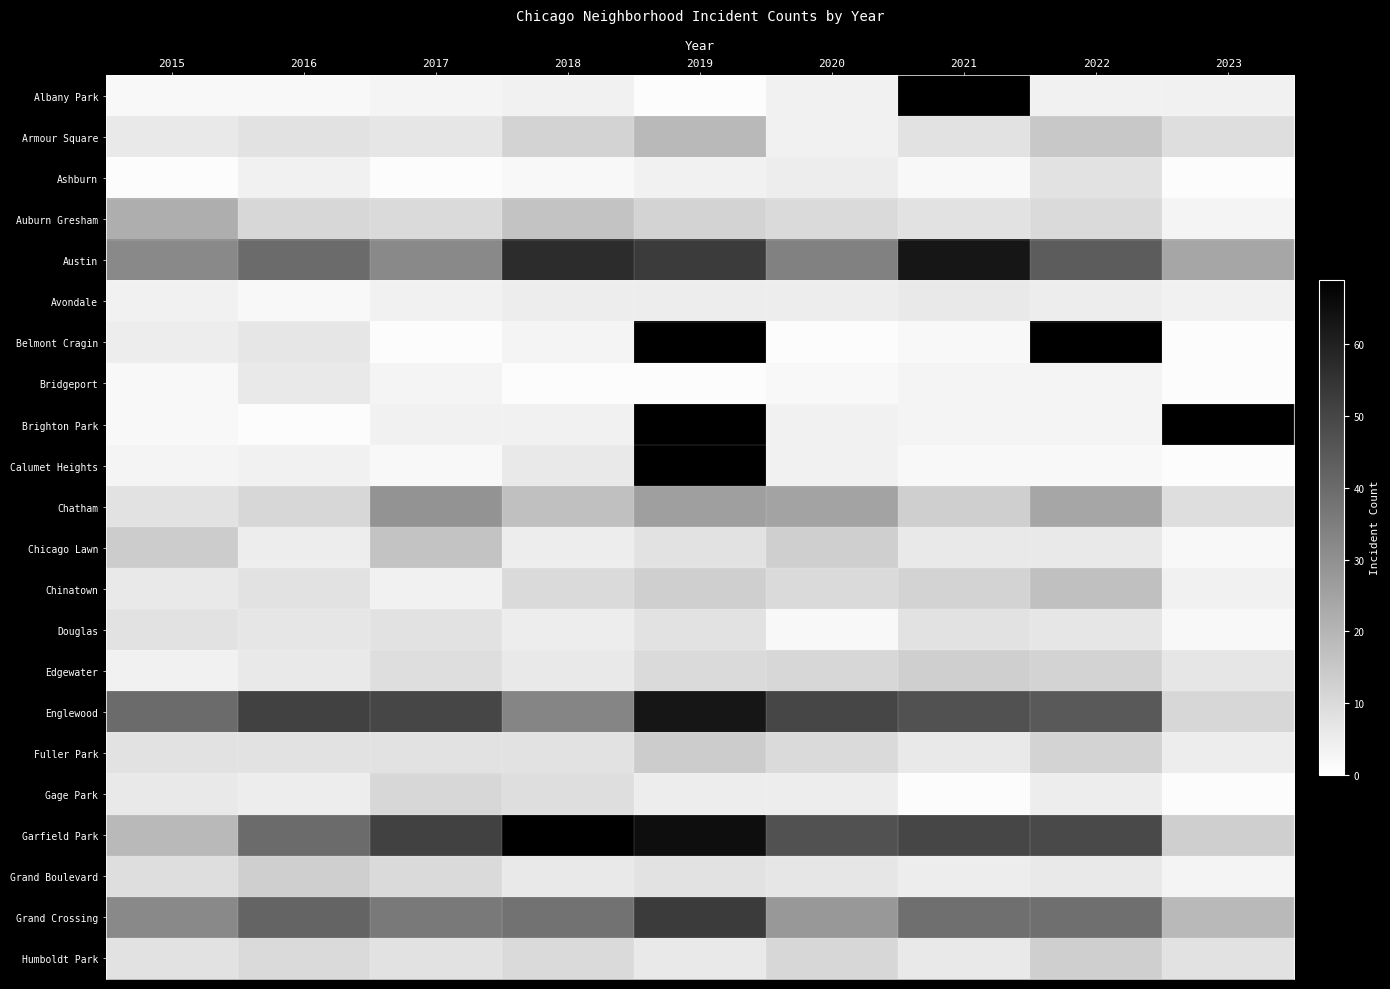

Count the number of categories in the chart.

9